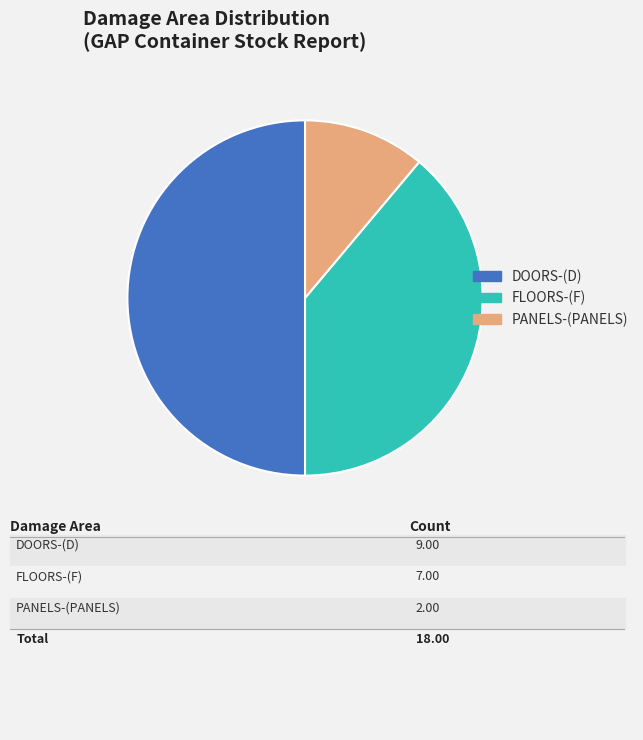

Rank the categories by value from lowest to highest.

PANELS-(PANELS), FLOORS-(F), DOORS-(D)